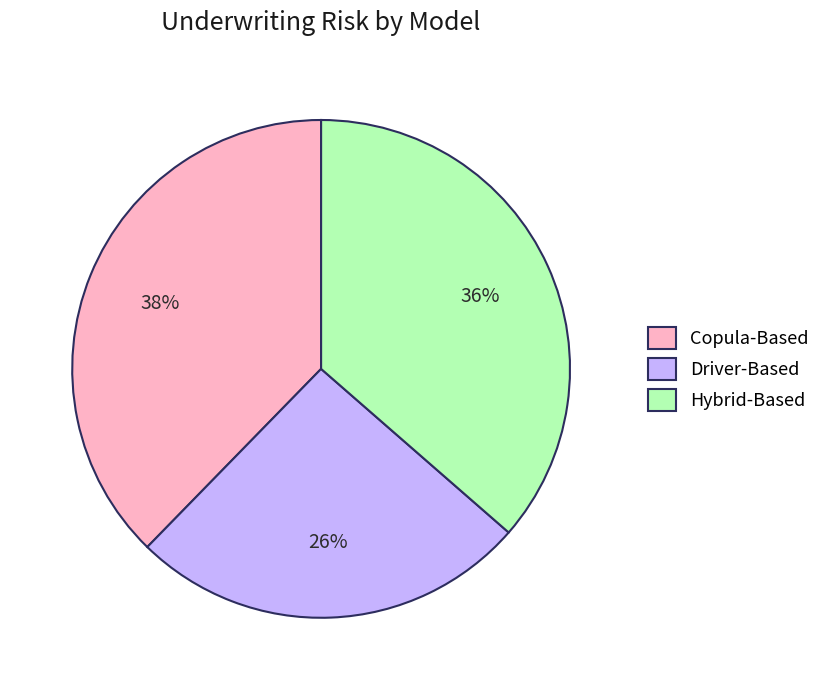

To the nearest percent, what portion does Hybrid-Based represent?

36%